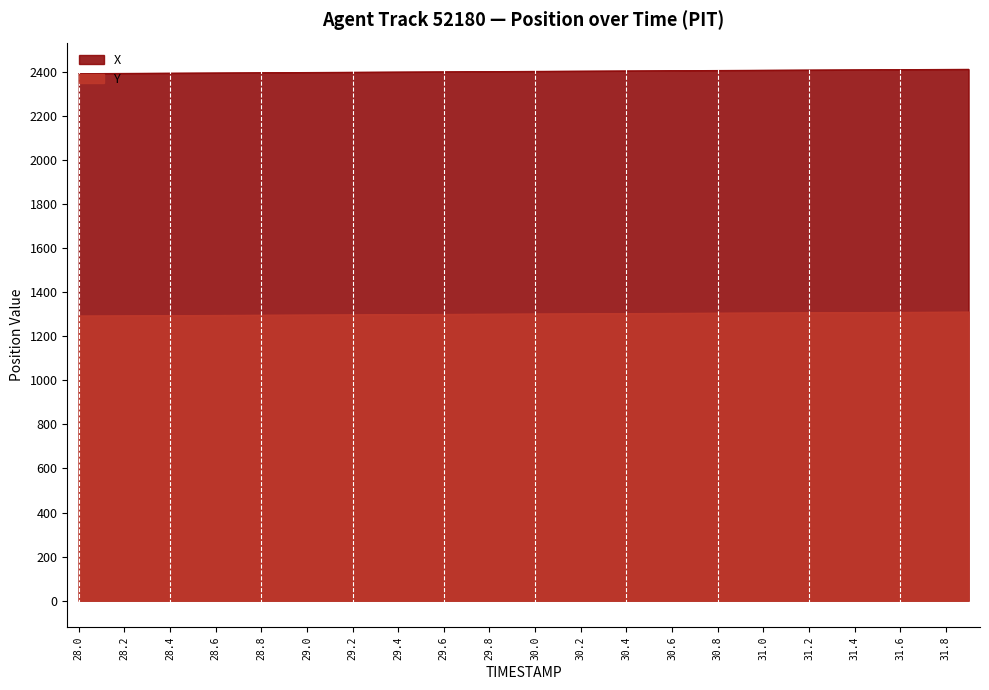

At which label does Y reach its minimum?

28.0